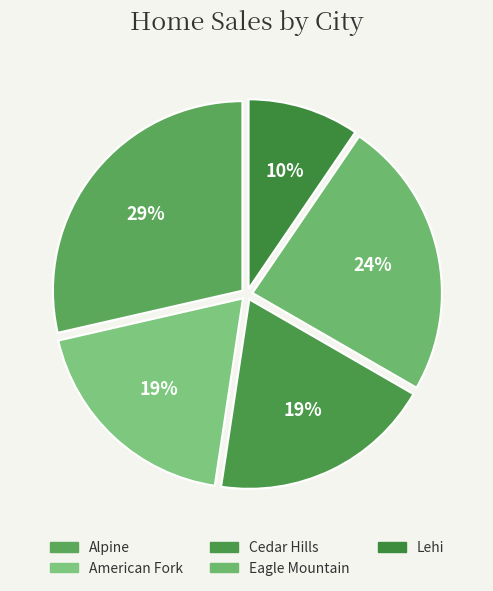

Is there a majority slice in this chart?

No